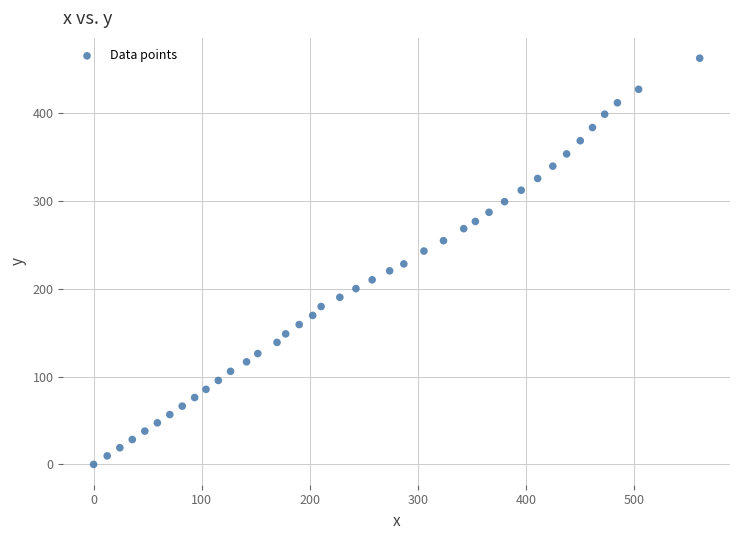

What is the range of Y values (max minus min)?

462.1